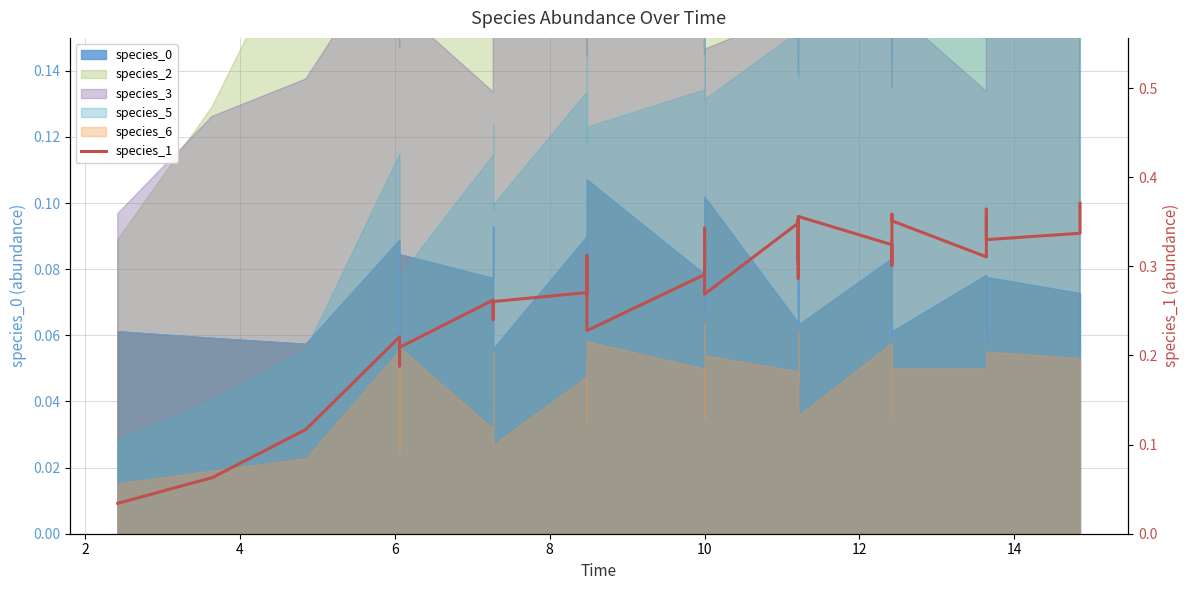

At which category does the data reach its first local peak?

6